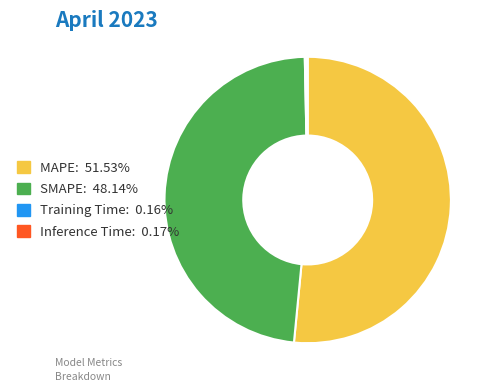

Which category has the biggest portion of the pie?

MAPE